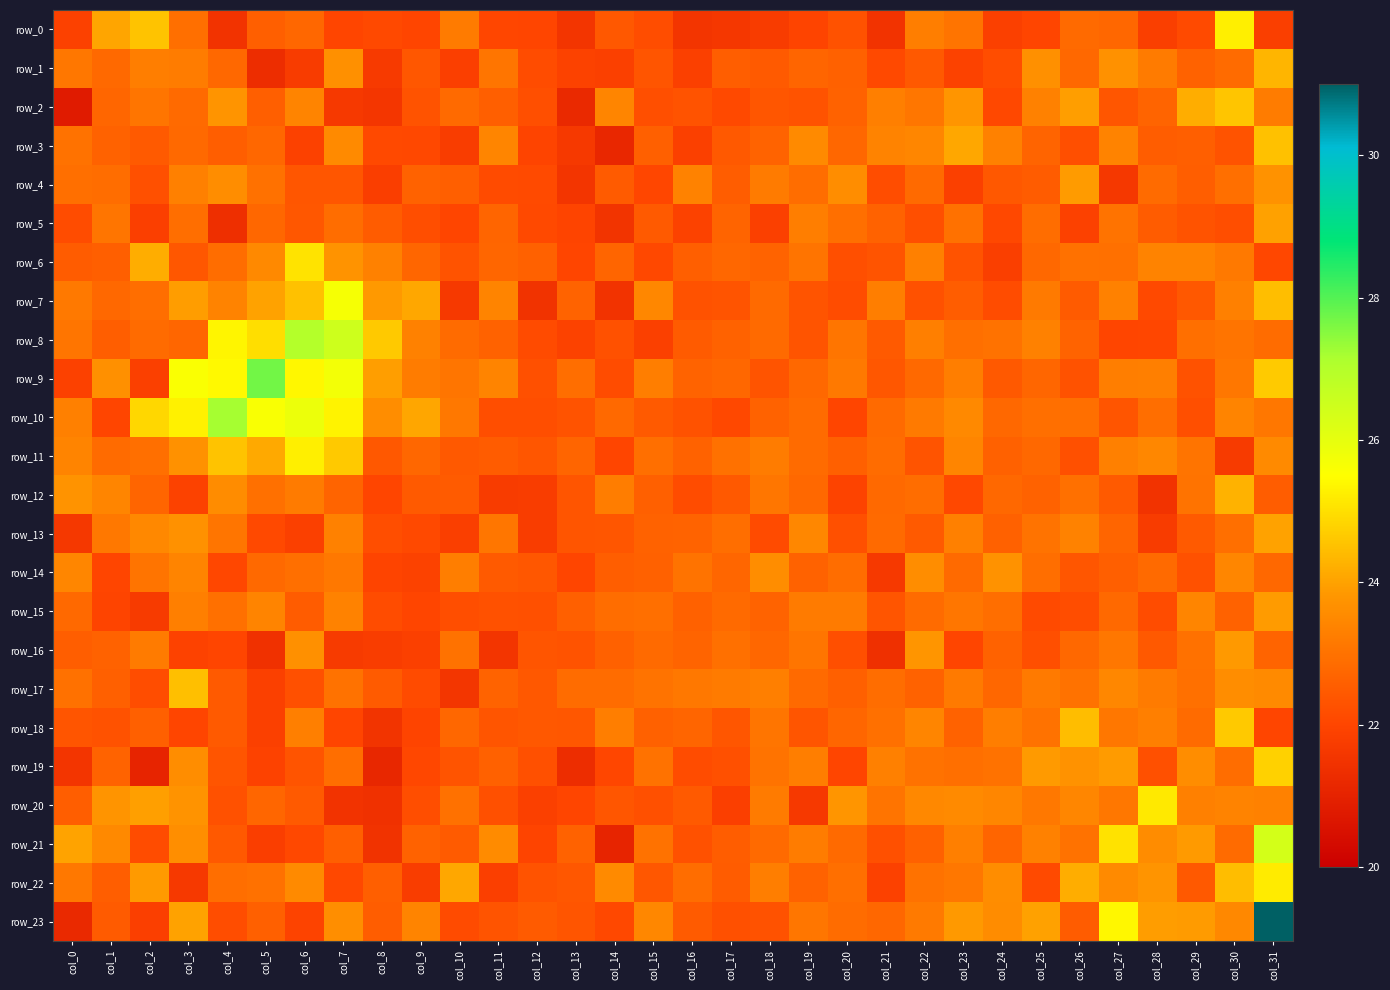

Between col_1 and col_24, which series saw the biggest shift?

row_0